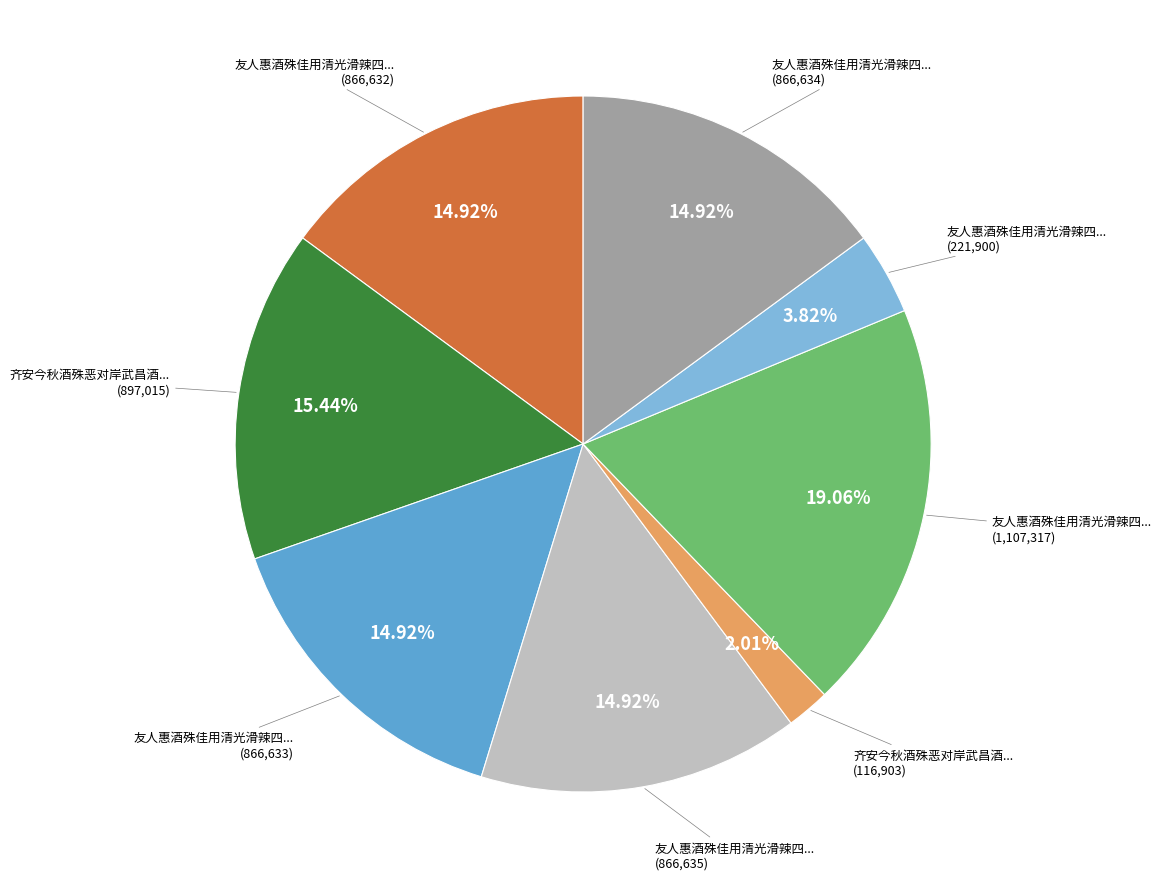

Is there any slice that represents more than half of the pie?

No